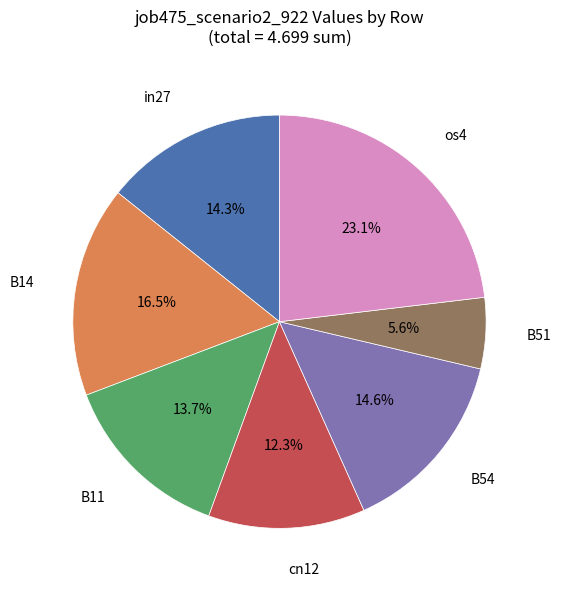

How much of the chart is everything except os4?

76.9%